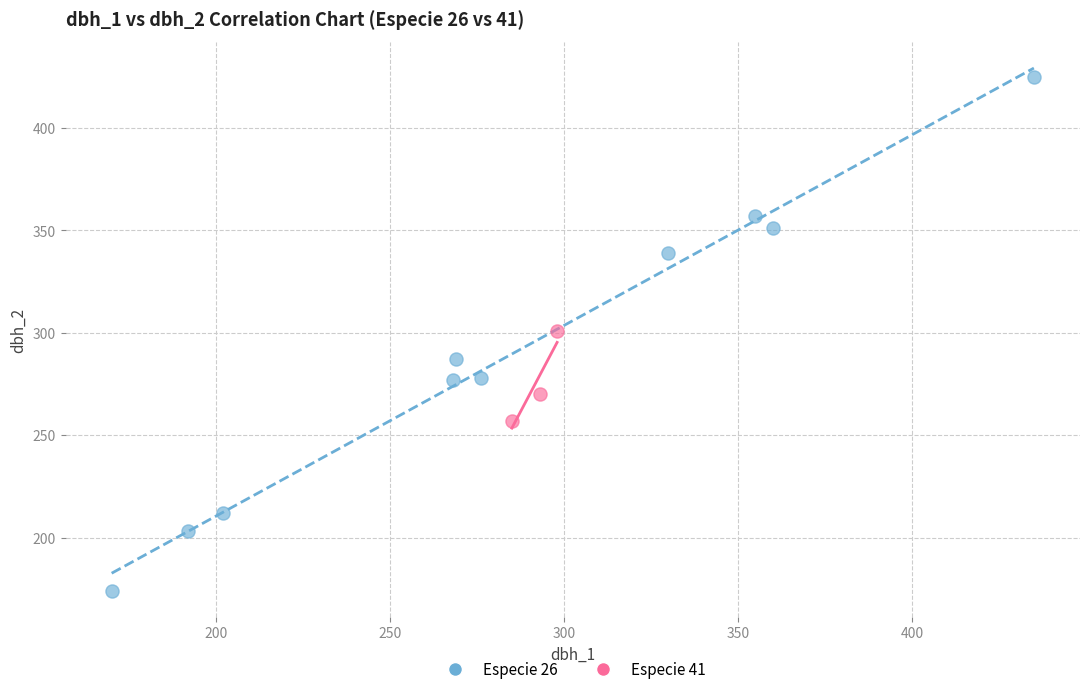

Which series has the widest spread of Y values?

Especie 26